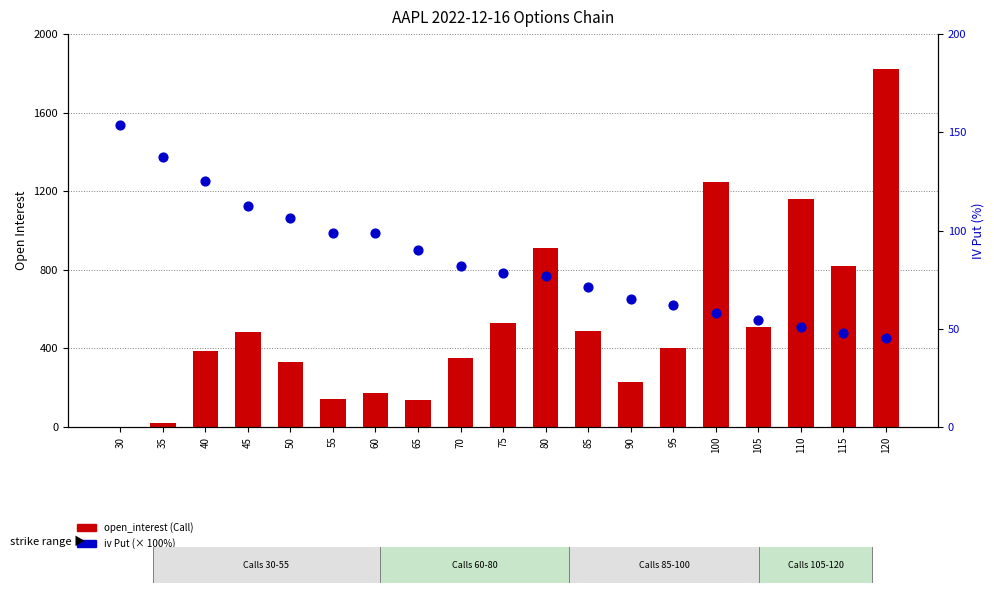

What is the total value across all series at 70?

431.8